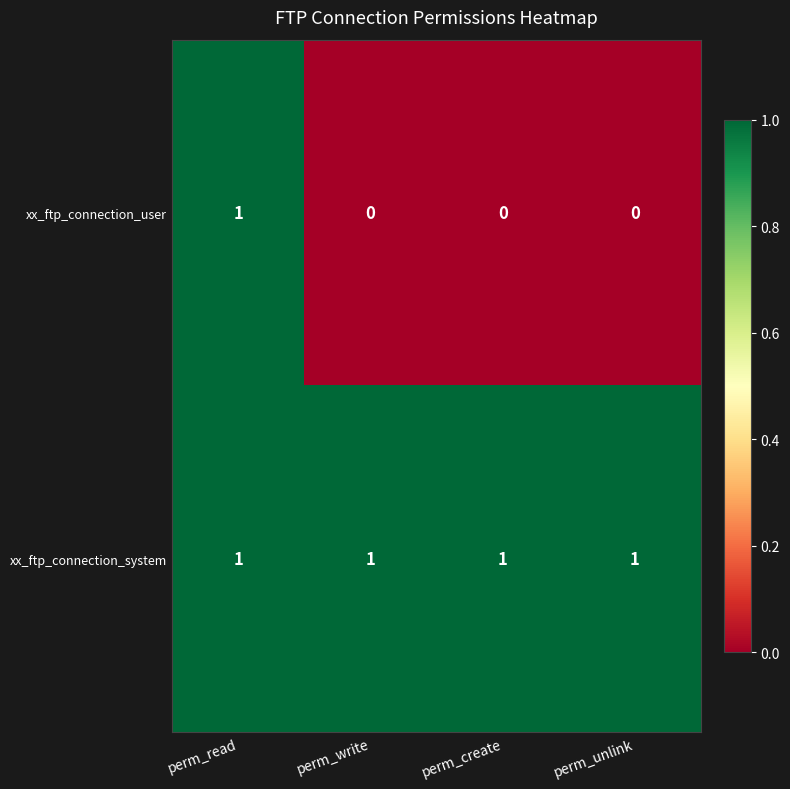

Which series changed the most between perm_read and perm_write?

xx_ftp_connection_user